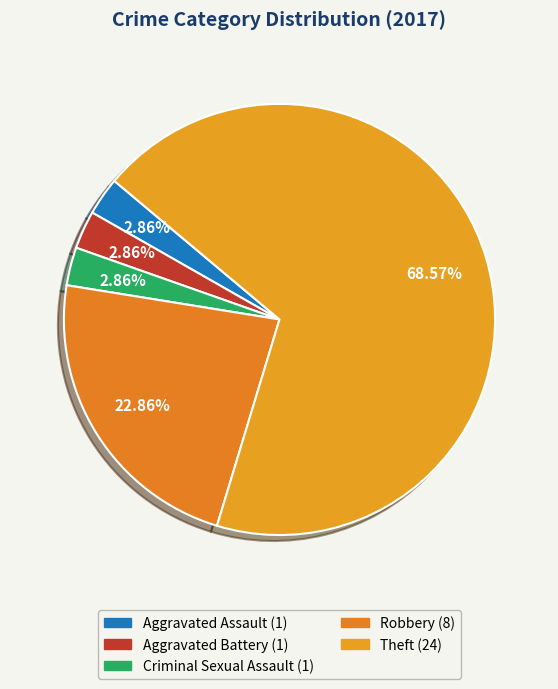

Between Robbery and Aggravated Battery, which is larger?

Robbery